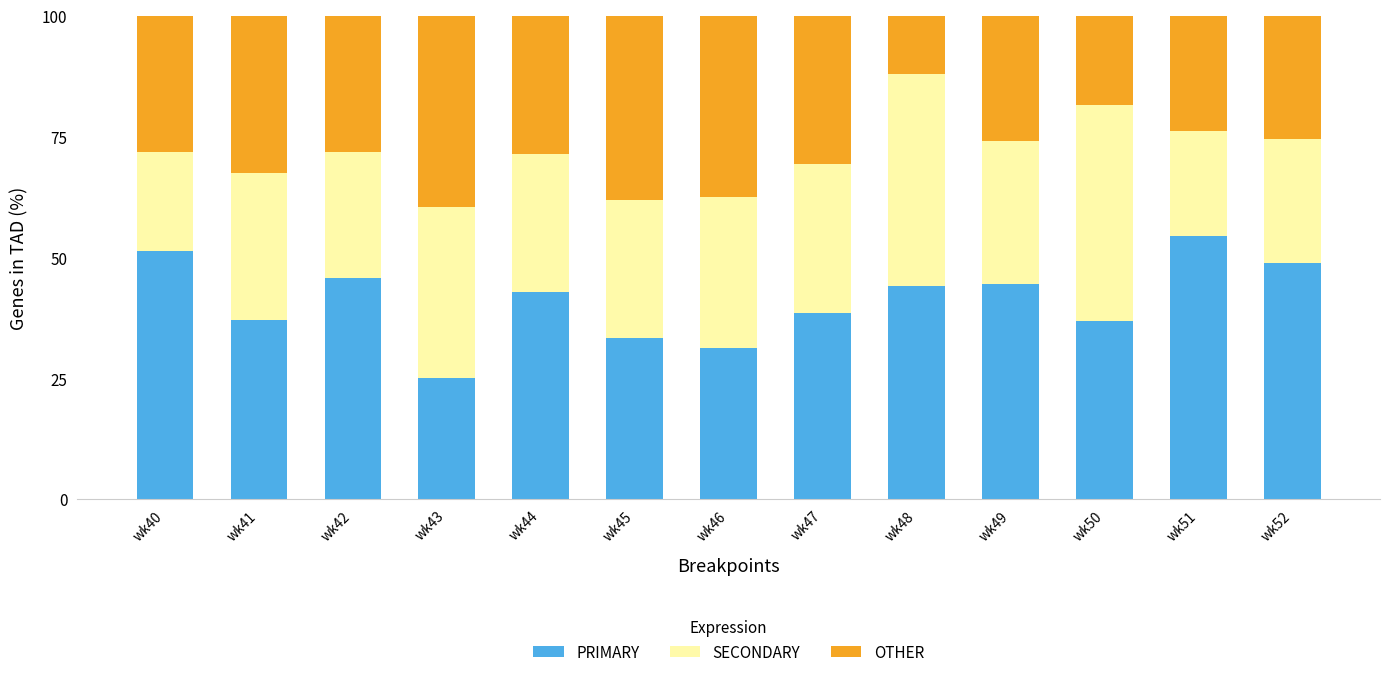

What is the total value across all series at wk47?

100.0